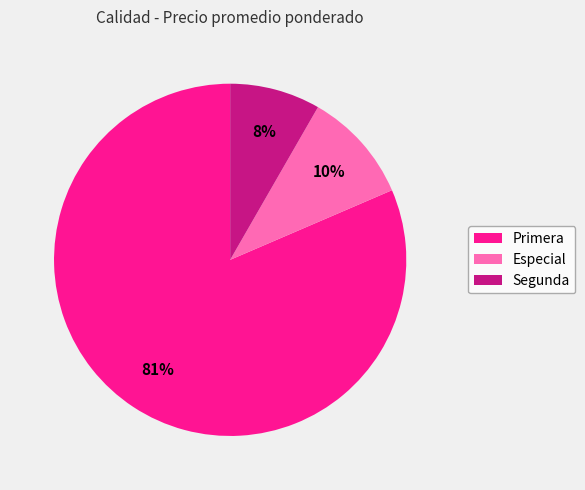

Which has a higher value, Especial or Segunda?

Especial